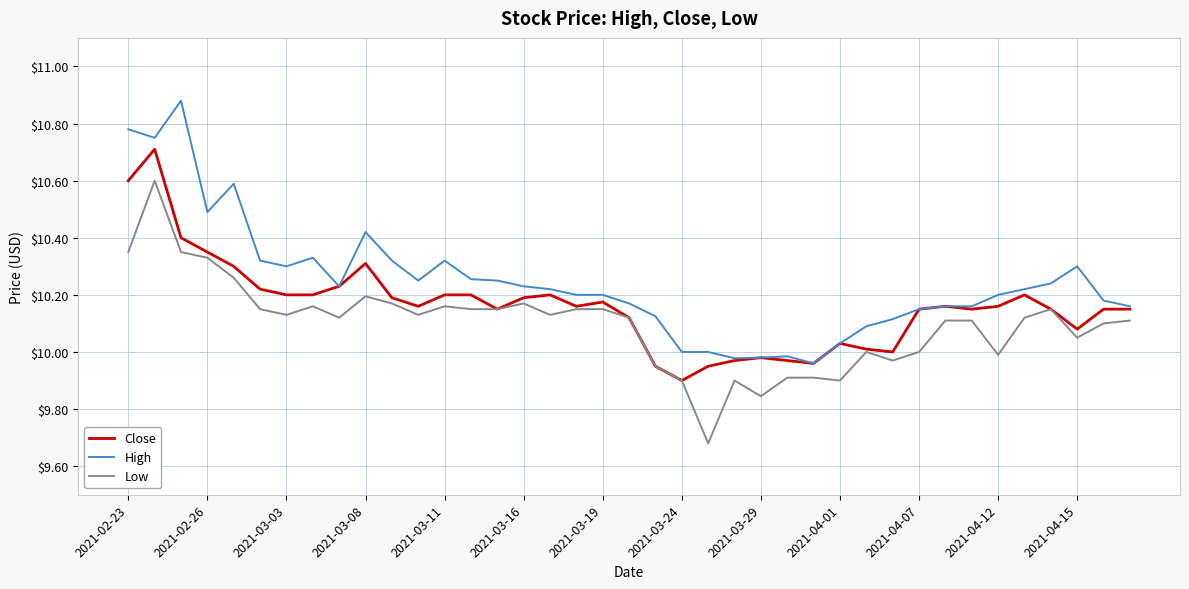

True or false: Low and High cross at least once.

False